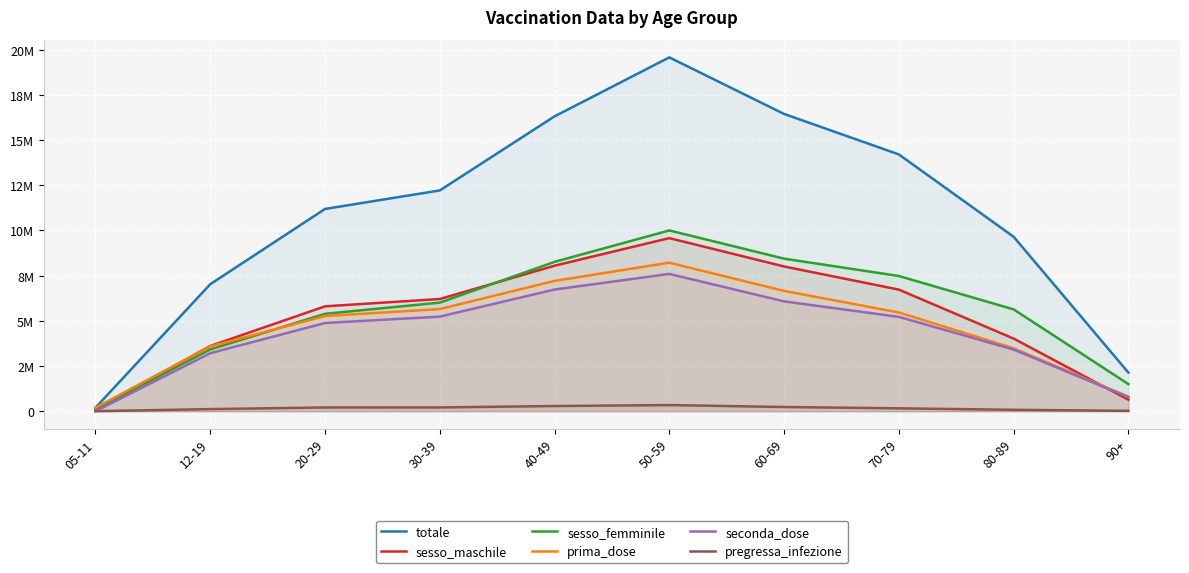

What is the spread (max minus min) of values at 05-11?

194995